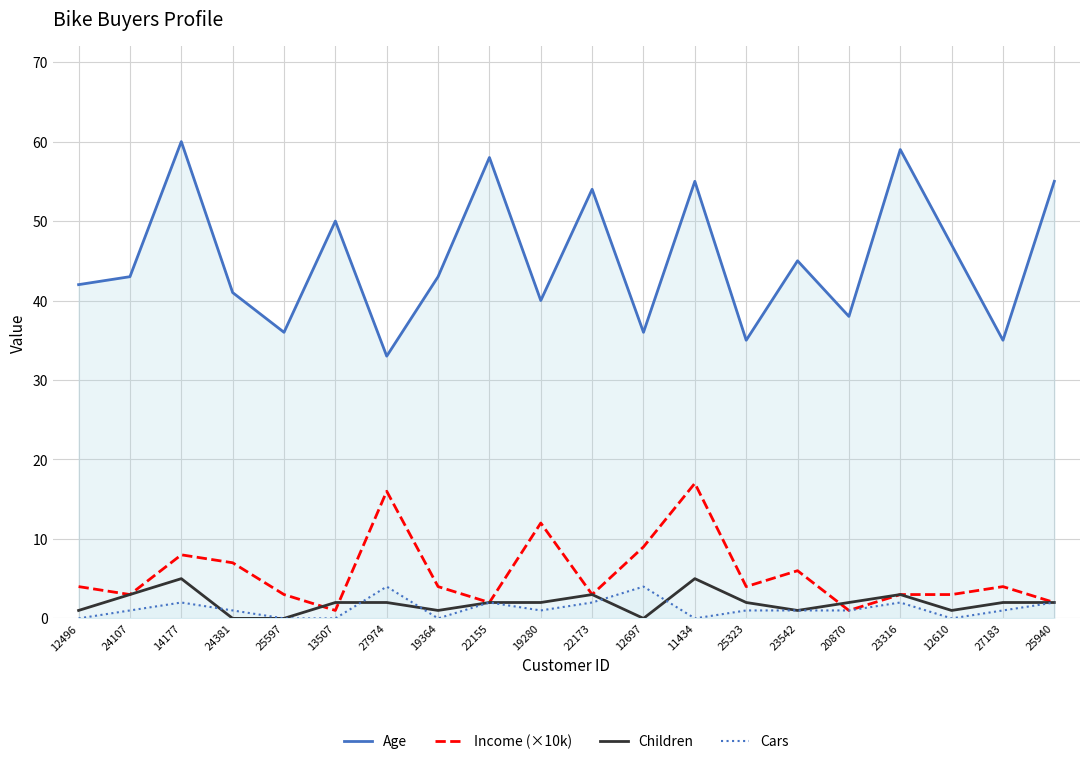

Rank the categories by Age value from highest to lowest.

14177, 23316, 22155, 11434, 25940, 22173, 13507, 12610, 23542, 24107, 19364, 12496, 24381, 19280, 20870, 25597, 12697, 25323, 27183, 27974